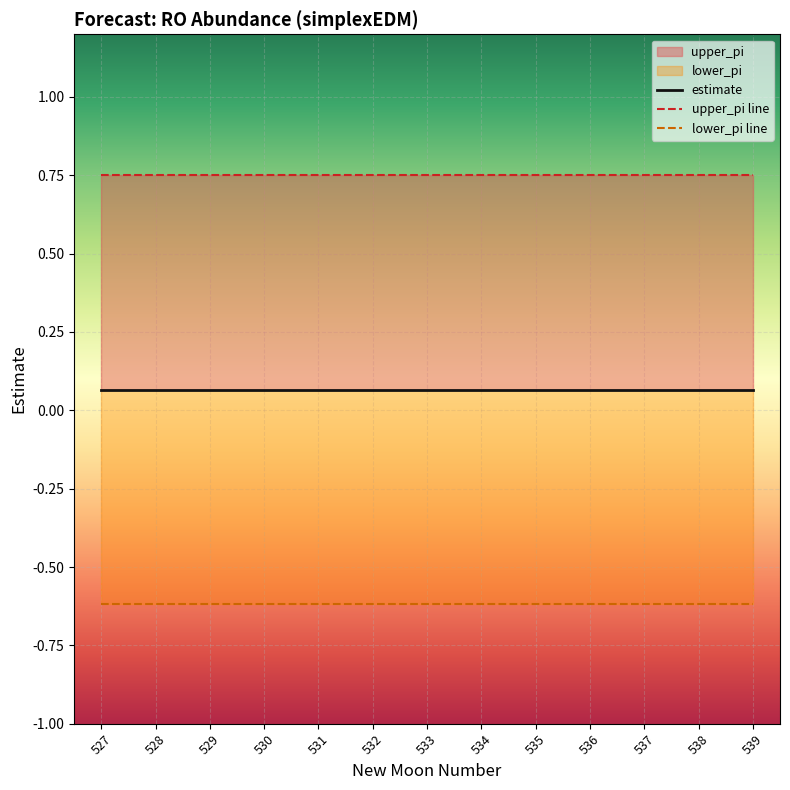

True or false: lower_pi and estimate intersect in this chart.

False